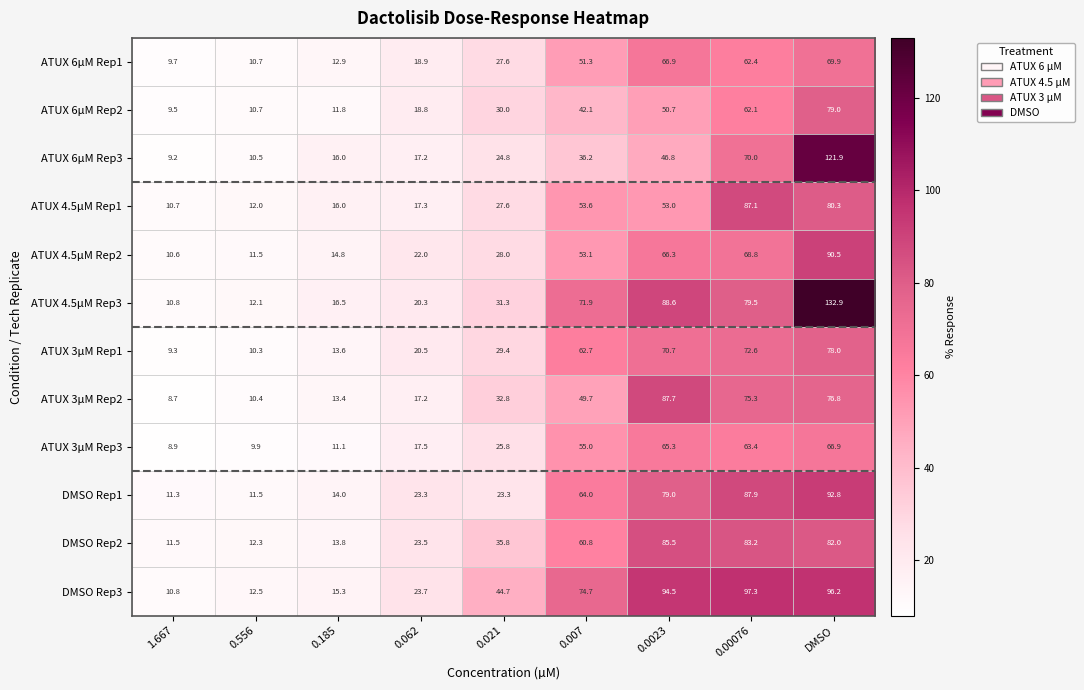

At which category is the sum across all series the highest?

DMSO